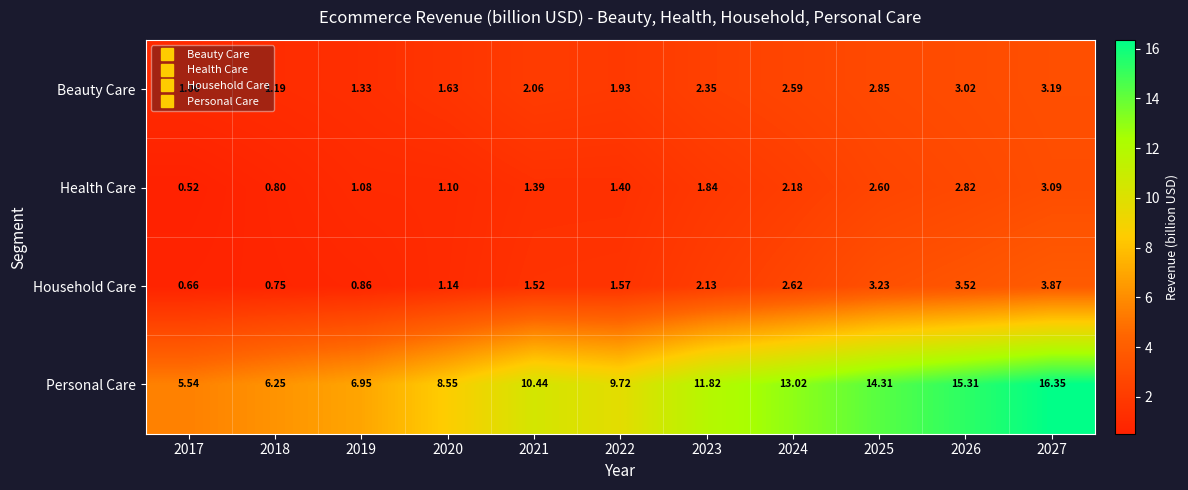

Which series has the largest total across all categories?

Personal Care